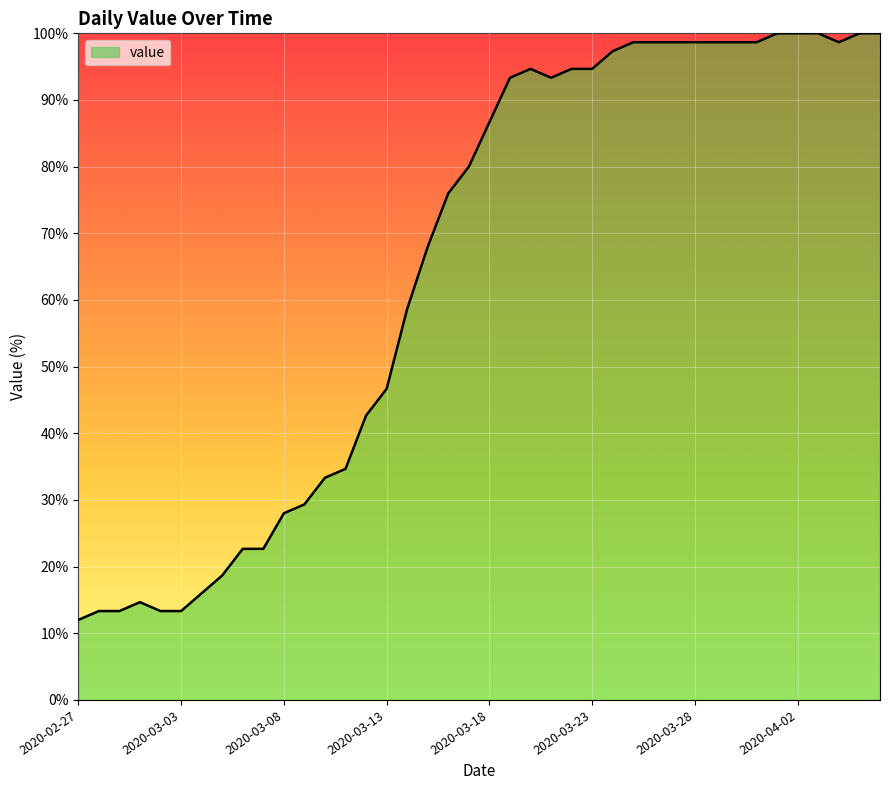

What is the average value?

65.0